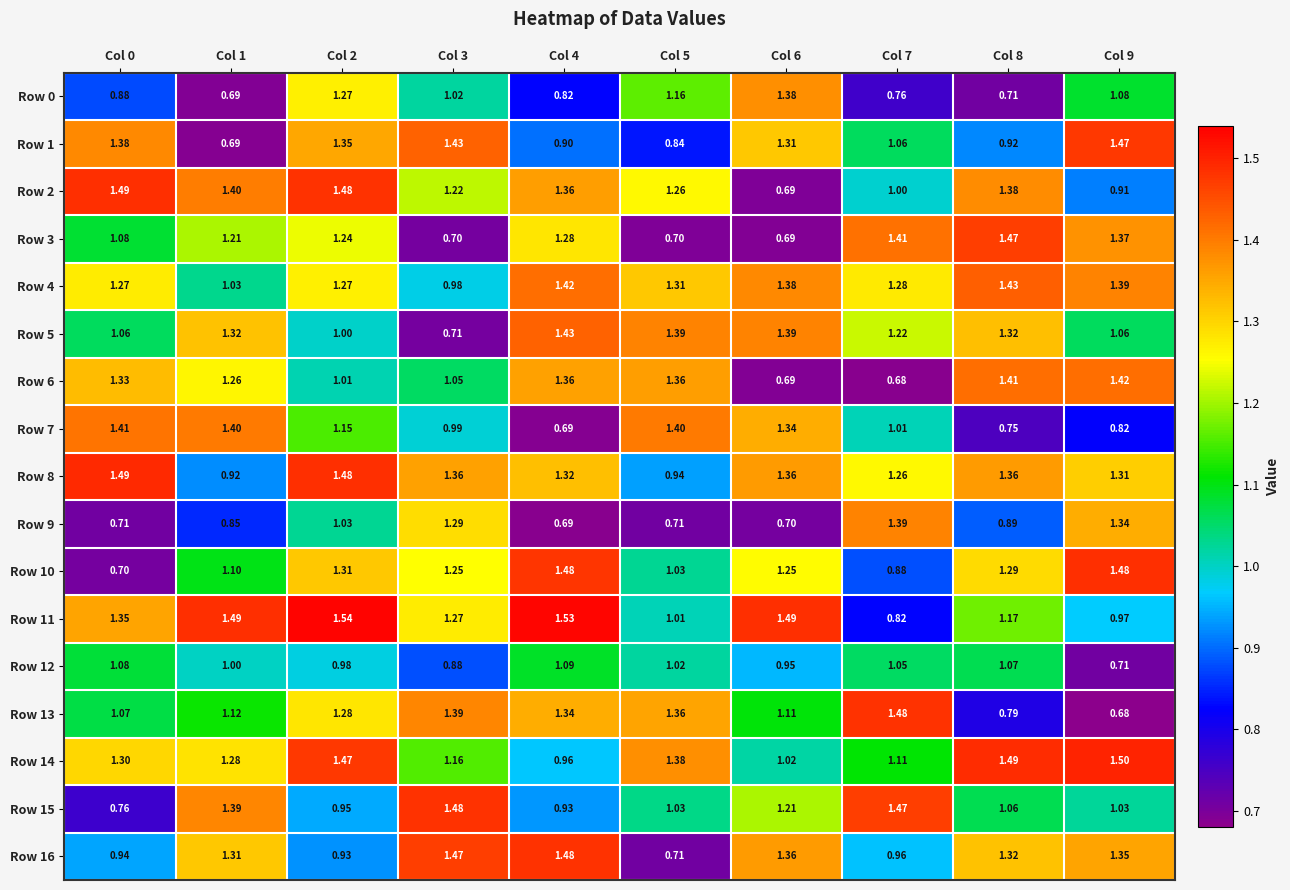

Is the value of Row 11 at Col 0 greater than the value of Row 3 at Col 0?

Yes